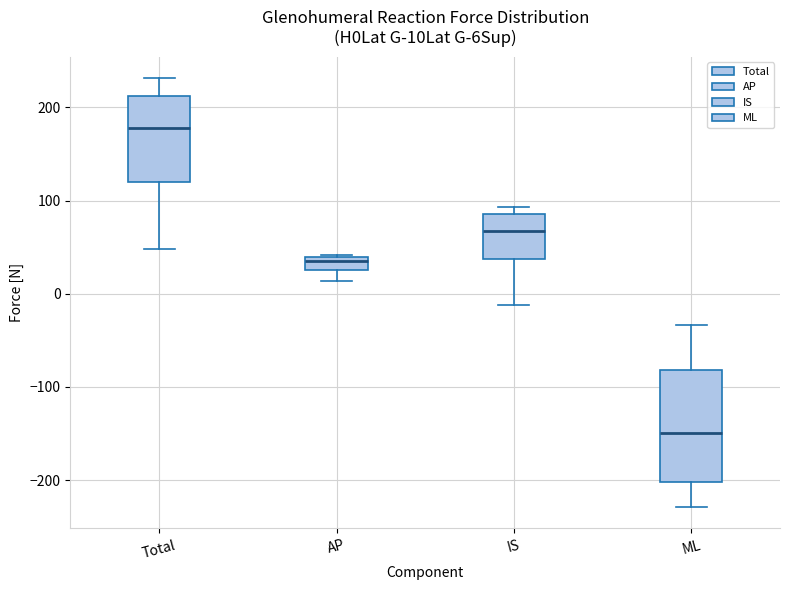

Where does the upper whisker of the box for Total end on the y-axis? The values are not printed on the chart, so give them approximately, as read against the axis.

230